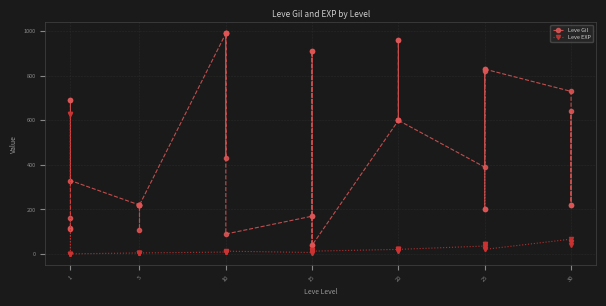

Is the value of Leve Gil at 20 greater than the value of Leve EXP at 10?

Yes